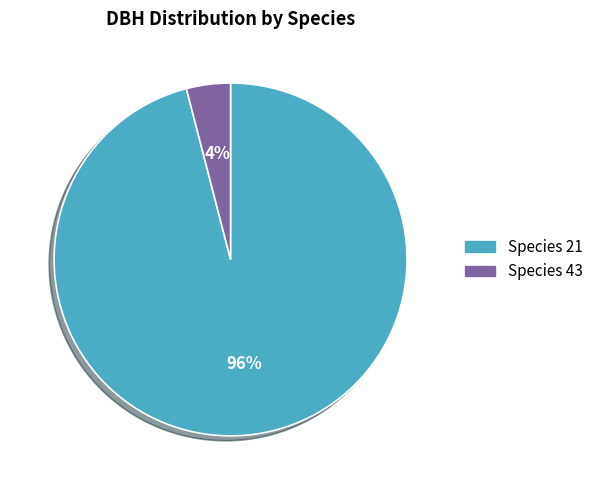

To the nearest percent, what is the difference between the largest and smallest slice percentages?

92%